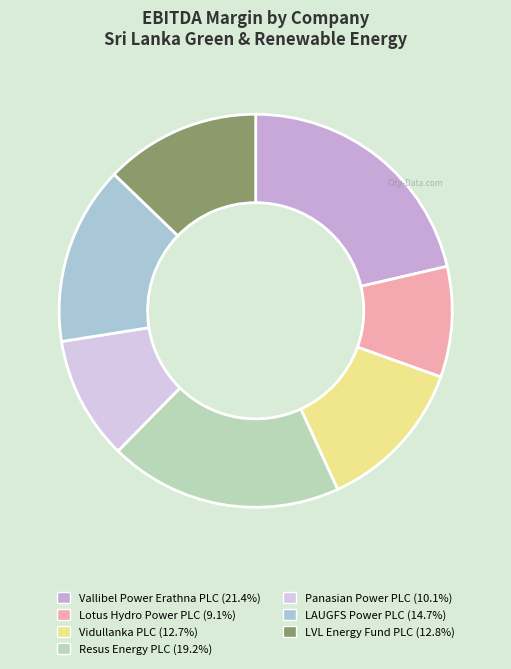

Which has a higher value, Lotus Hydro Power PLC or Vidullanka PLC?

Vidullanka PLC